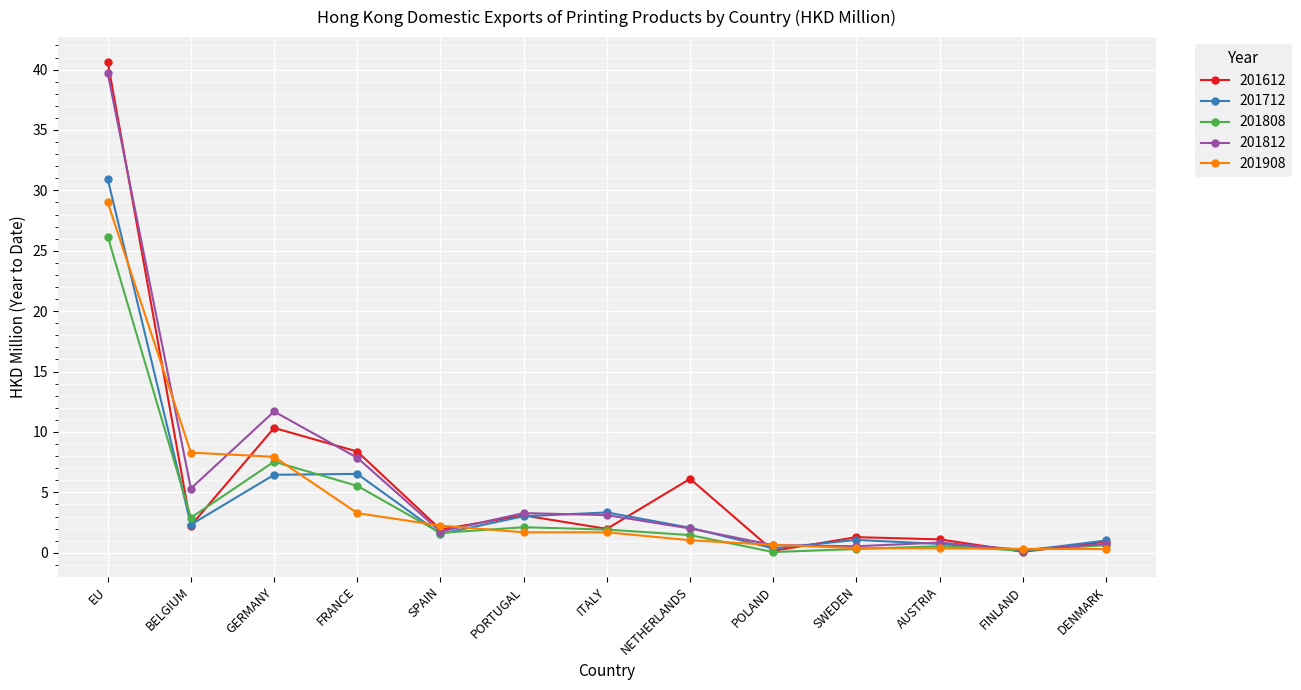

The value of 201612 at BELGIUM is 3.9. True or false?

False